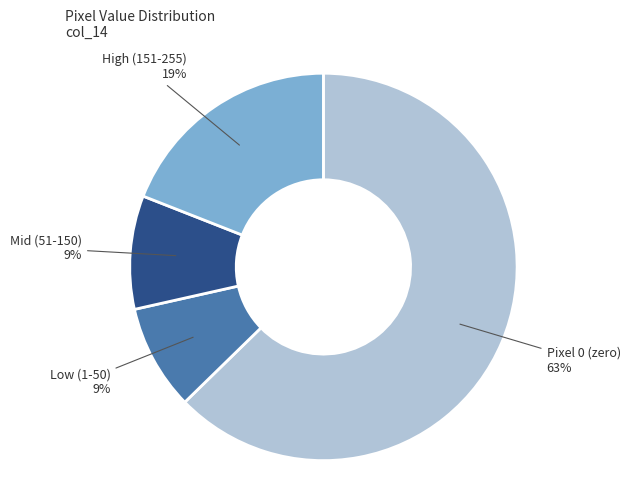

Is there a majority slice in this chart?

Yes